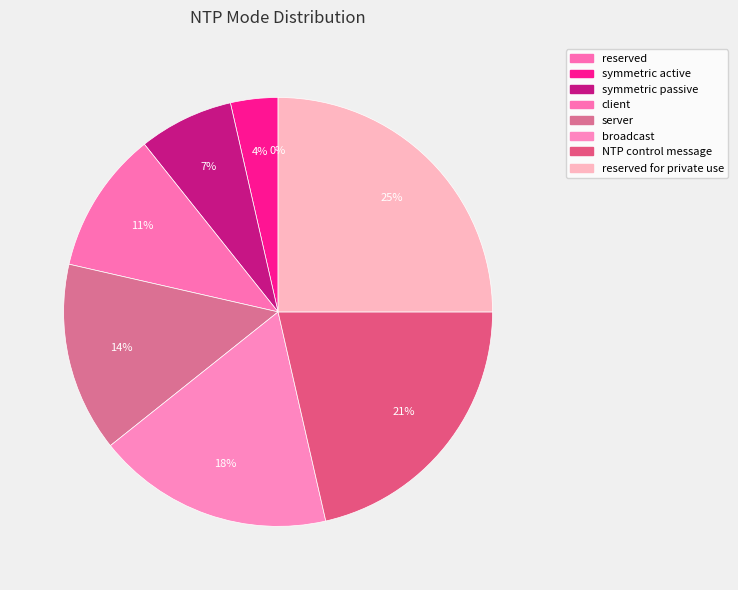

Is there any slice that represents more than half of the pie?

No